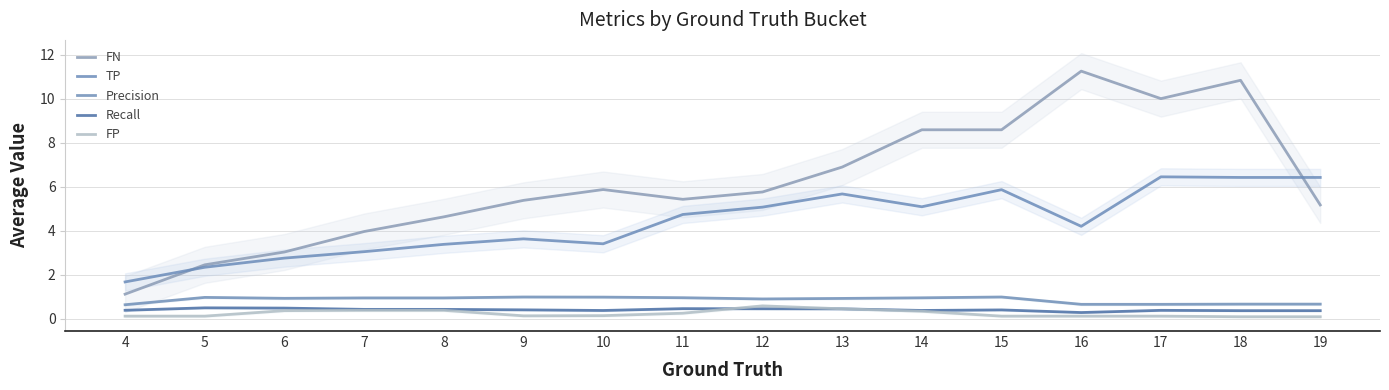

What is the difference between the highest and lowest values at 9?

5.2